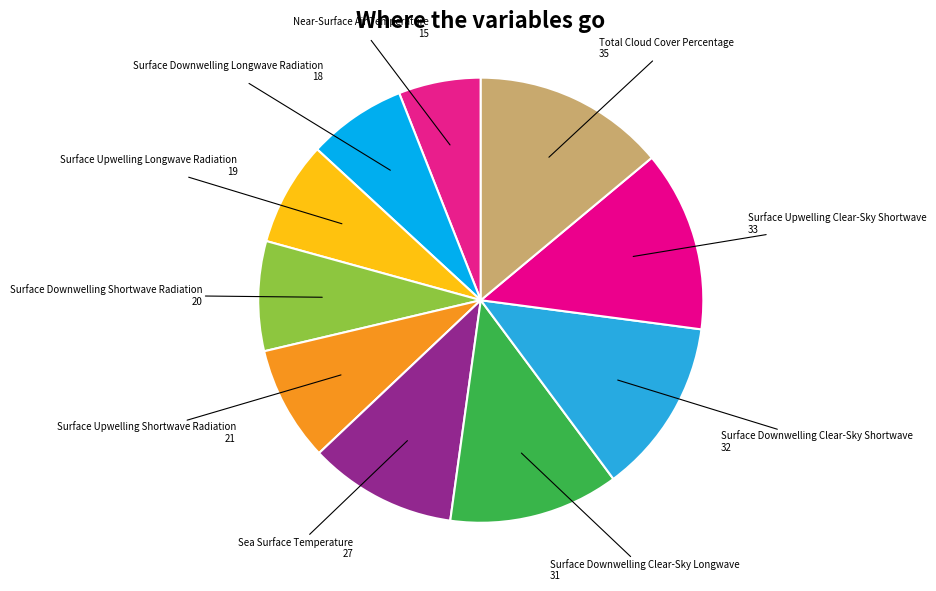

Is the sum of Surface Upwelling Longwave Radiation and Surface Downwelling Clear-Sky Shortwave greater than half?

No